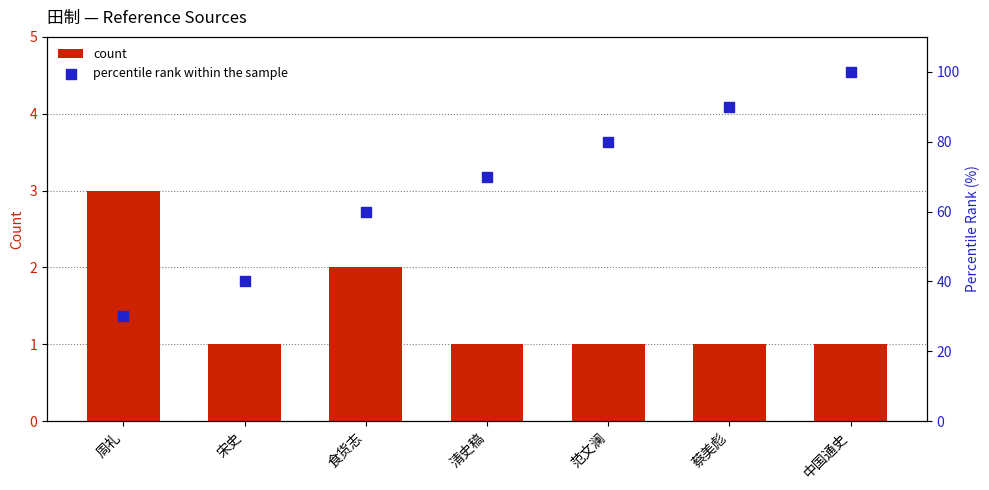

What is the total value across all series at 范文澜?

81